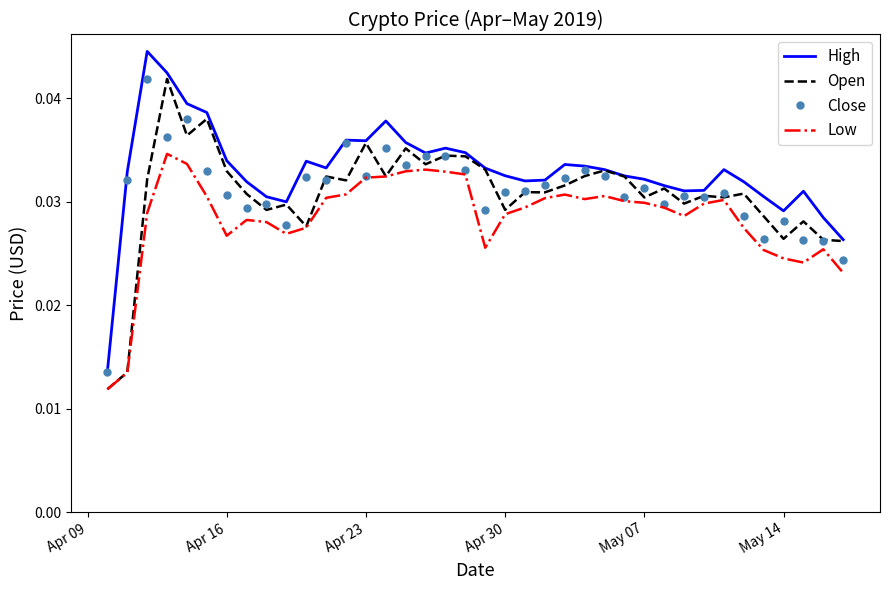

Which series has the largest total across all categories?

High